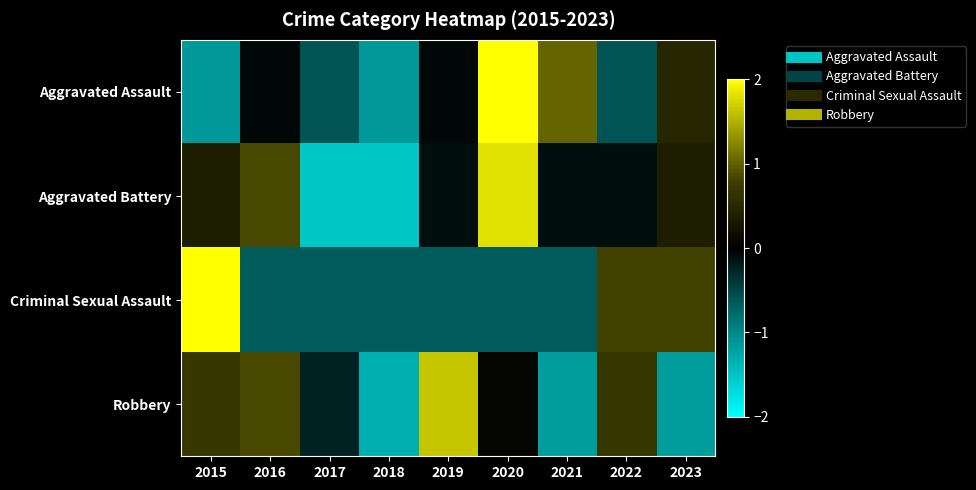

Between 2017 and 2019, which is larger?

2019